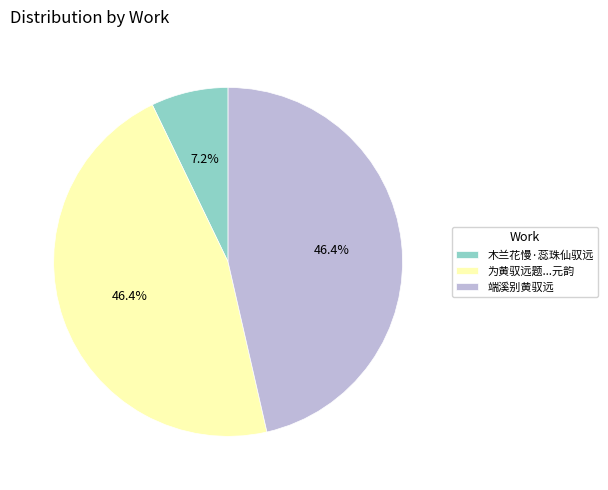

Is 木兰花慢·蕊珠仙驭远 the majority of the pie?

No